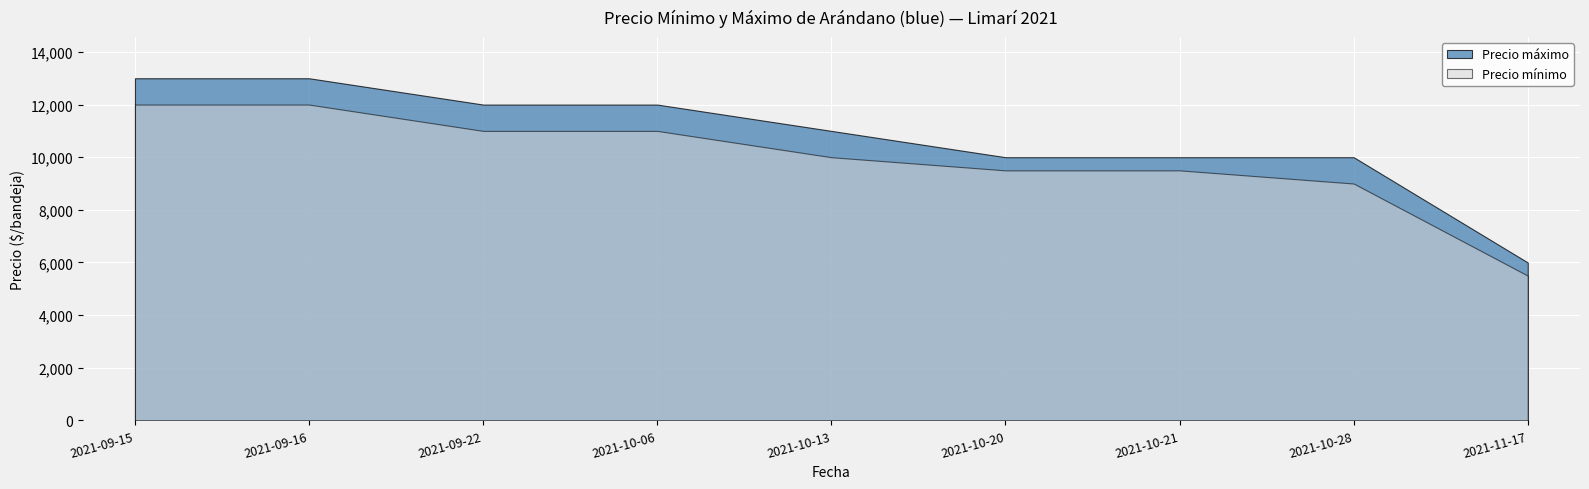

What is the value of the Precio mínimo point at the 5th from the left?

10000